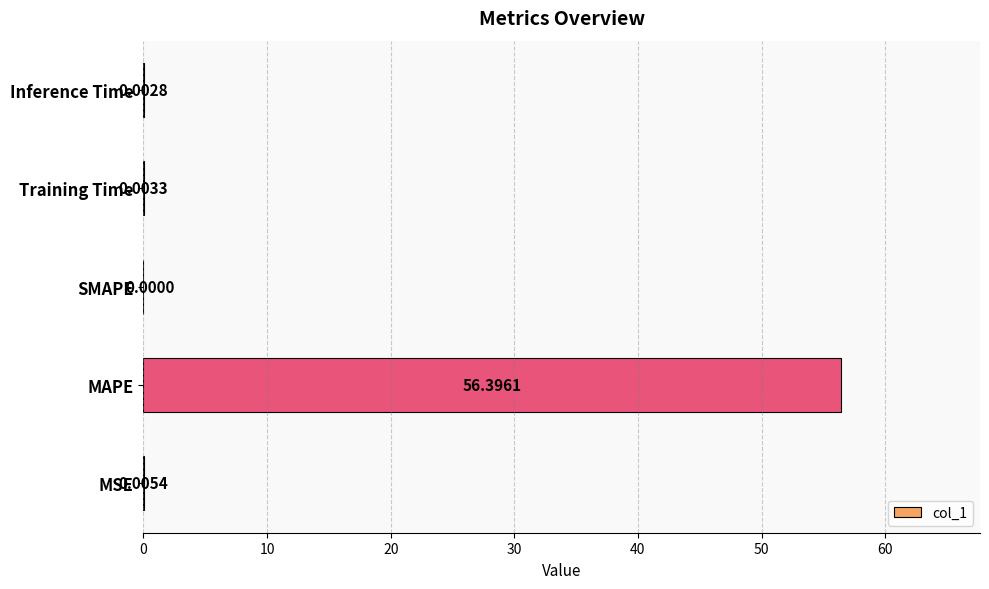

Where is the data nearest to the value 28?

MSE